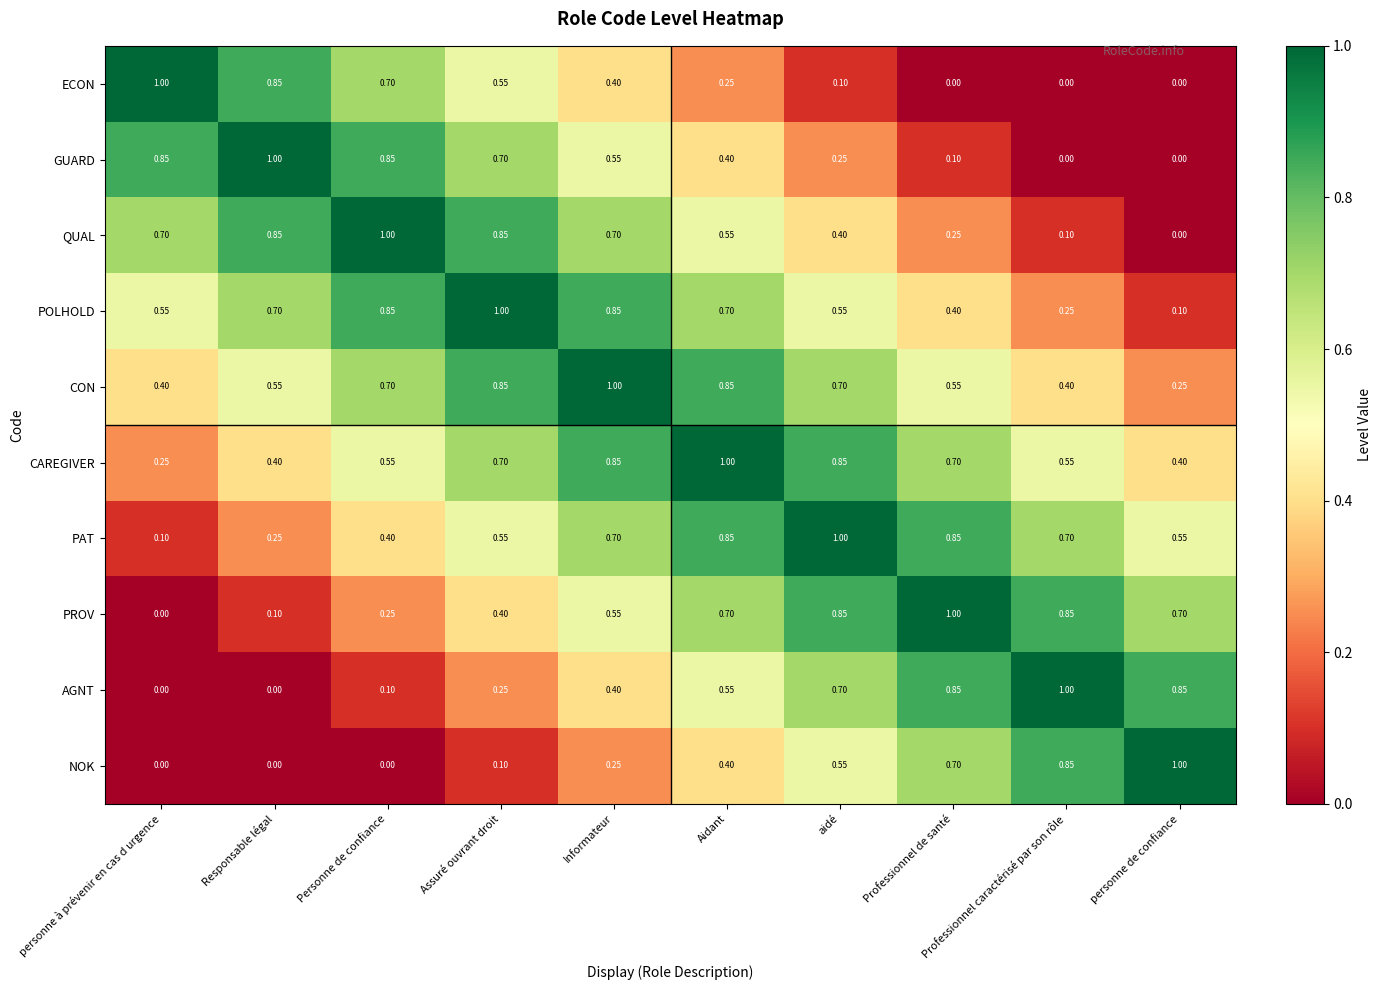

At which label does CON reach its minimum?

personne de confiance